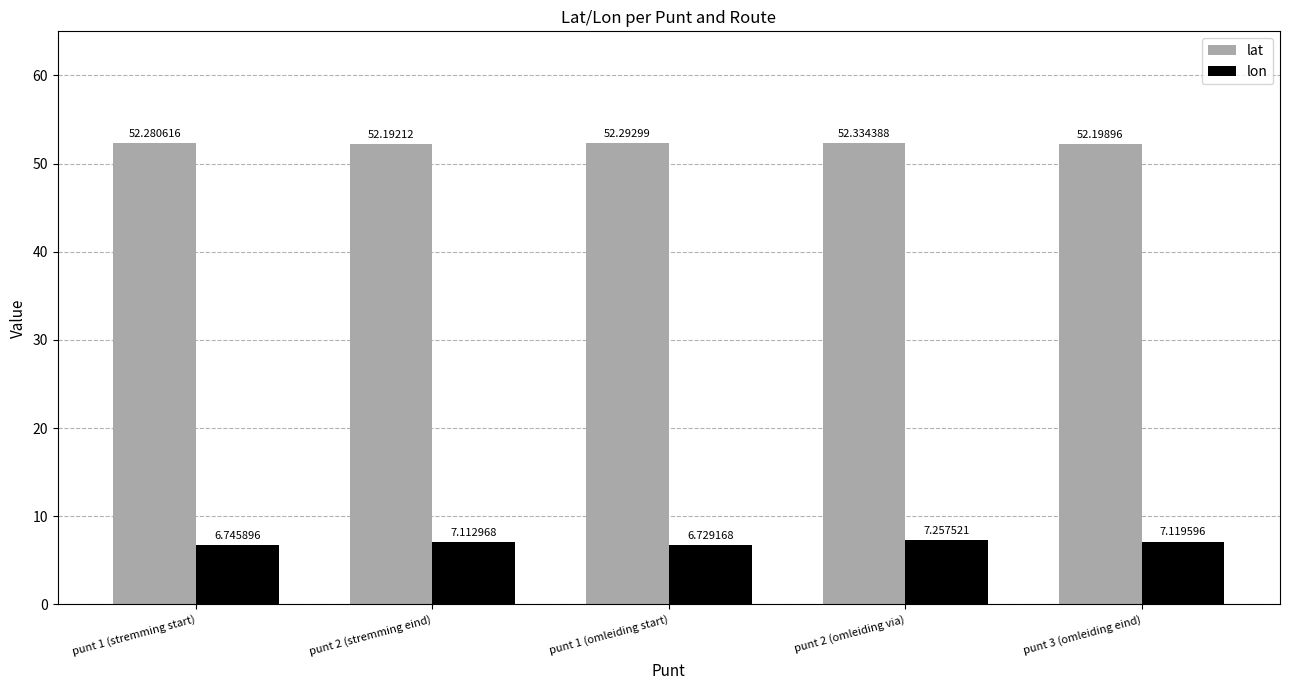

Which series has the largest range (max minus min)?

lon